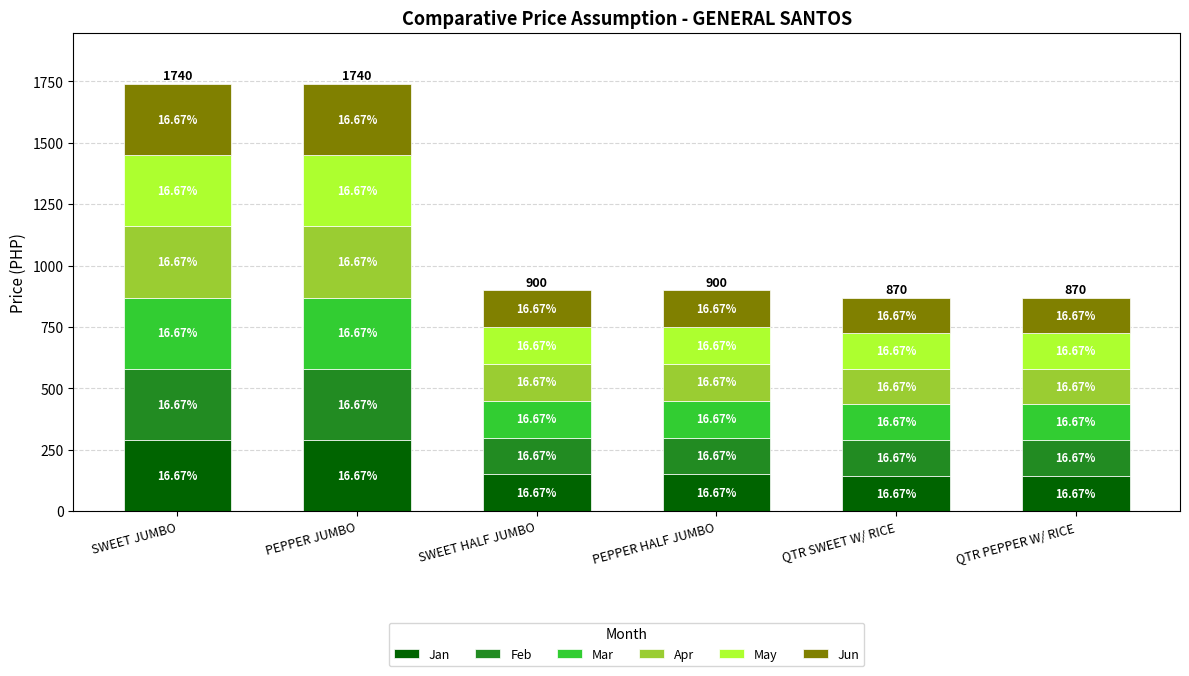

At which category is the sum across all series the highest?

SWEET JUMBO